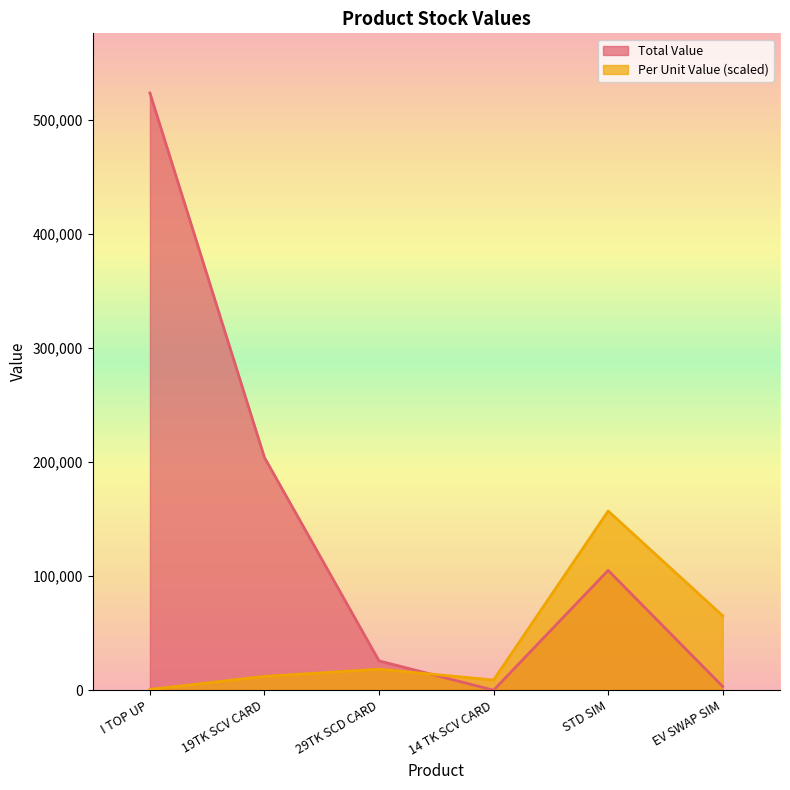

Between I TOP UP and 19TK SCV CARD, which series saw the biggest shift?

Total Value